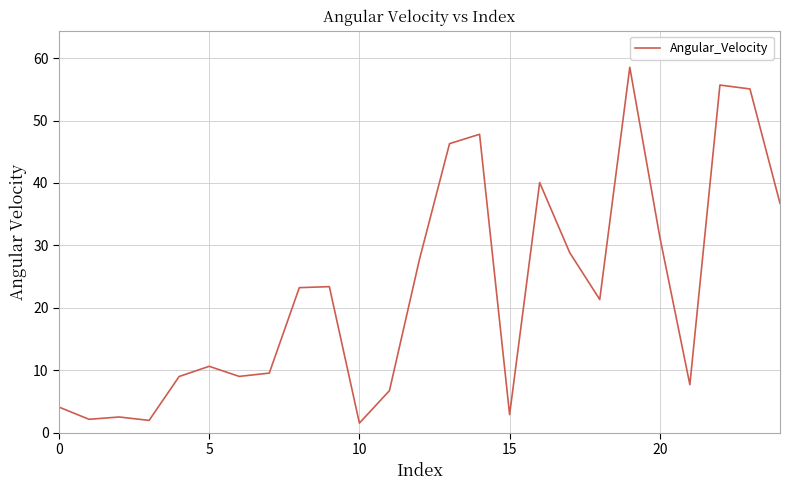

What is the difference between the maximum and minimum values?

57.0